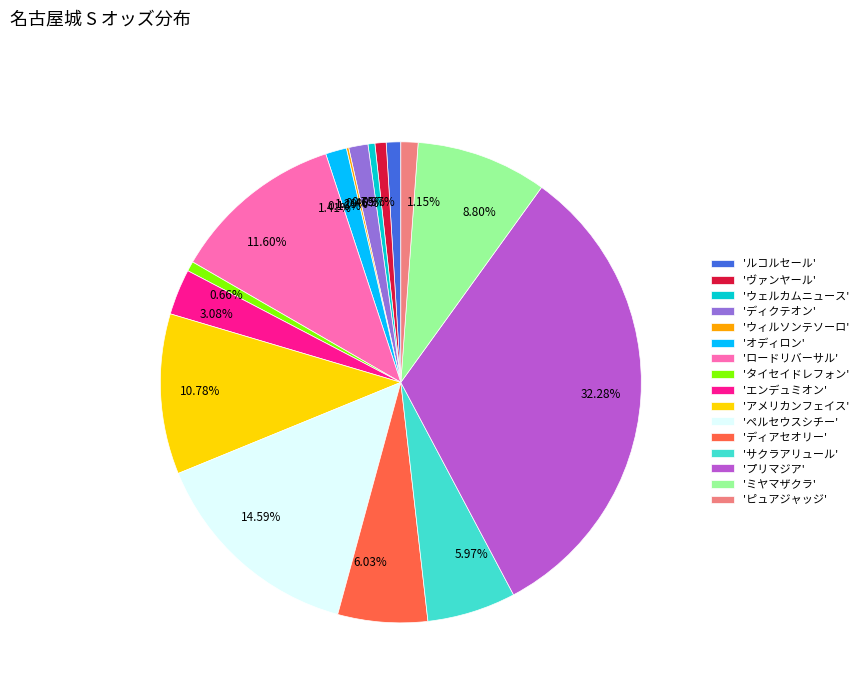

Which has a higher value, 8.80% or 32.28%?

32.28%